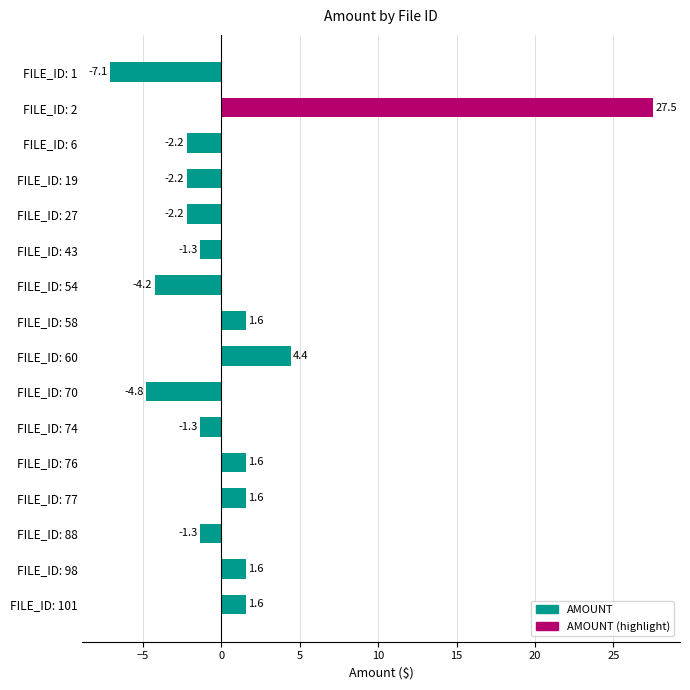

Where is the data nearest to the value 10?

FILE_ID: 60